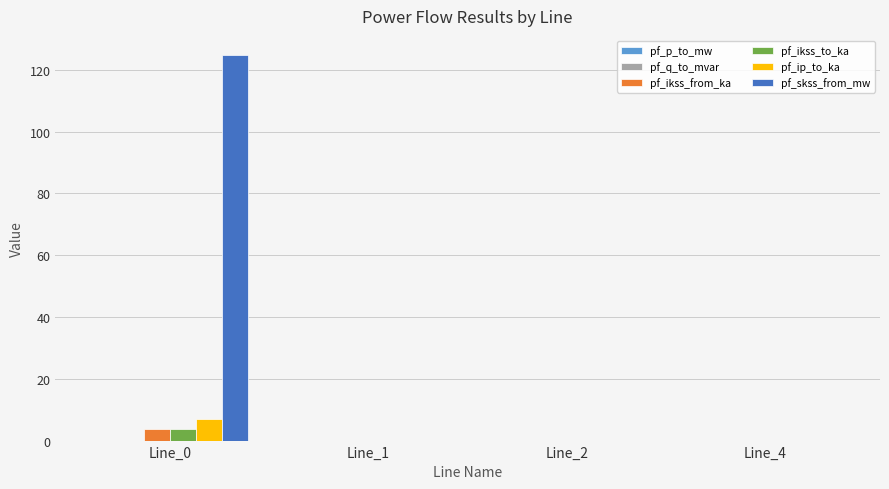

What is the greatest value displayed?

124.8